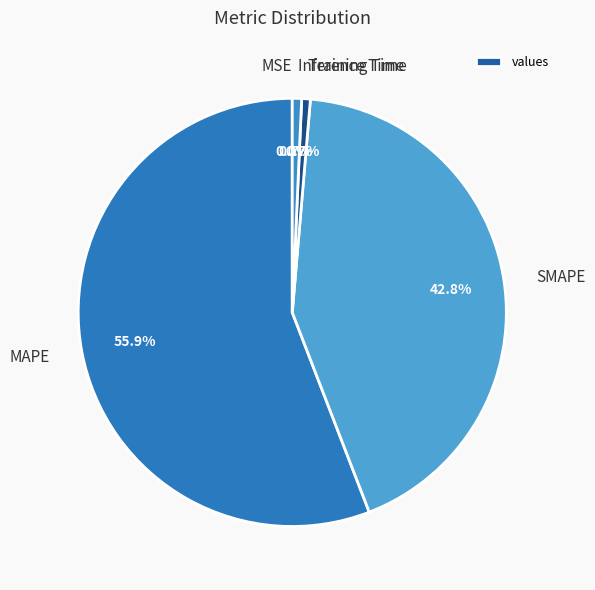

To the nearest percent, what percentage of the pie is SMAPE?

43%